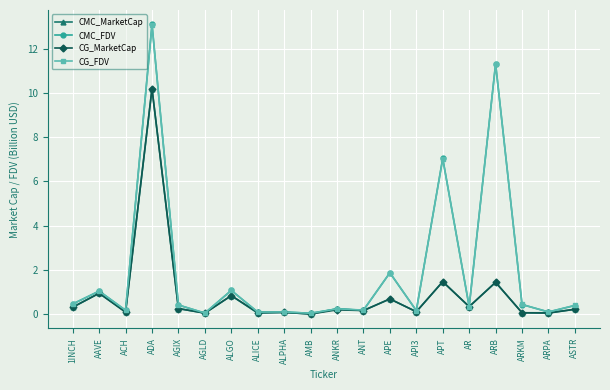

What is the value of the CMC_MarketCap point at the 17th from the left?

1.4